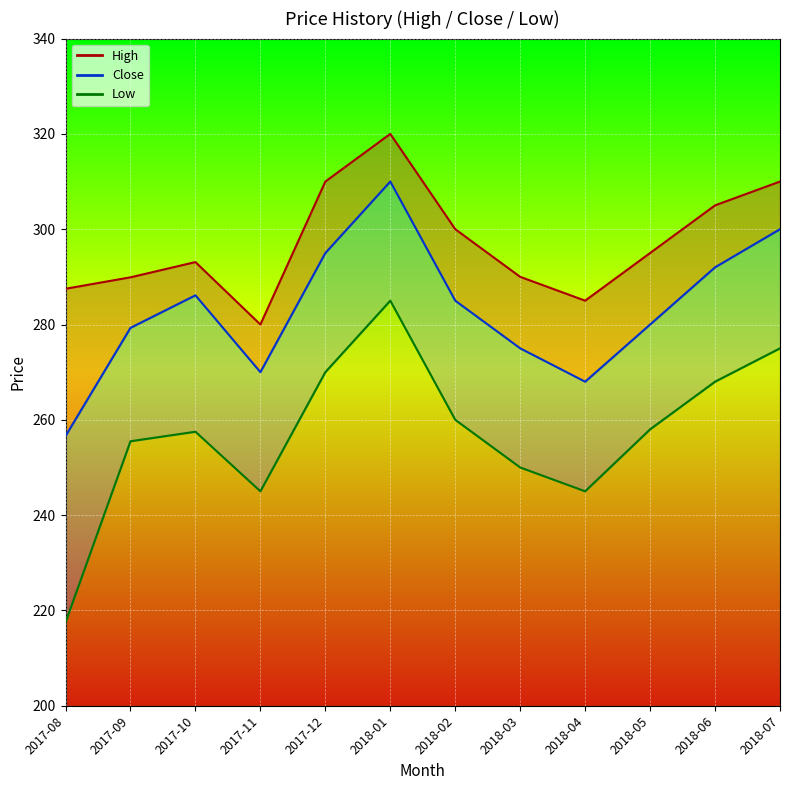

What value does the Close_line series have at 2017-12?

295.0